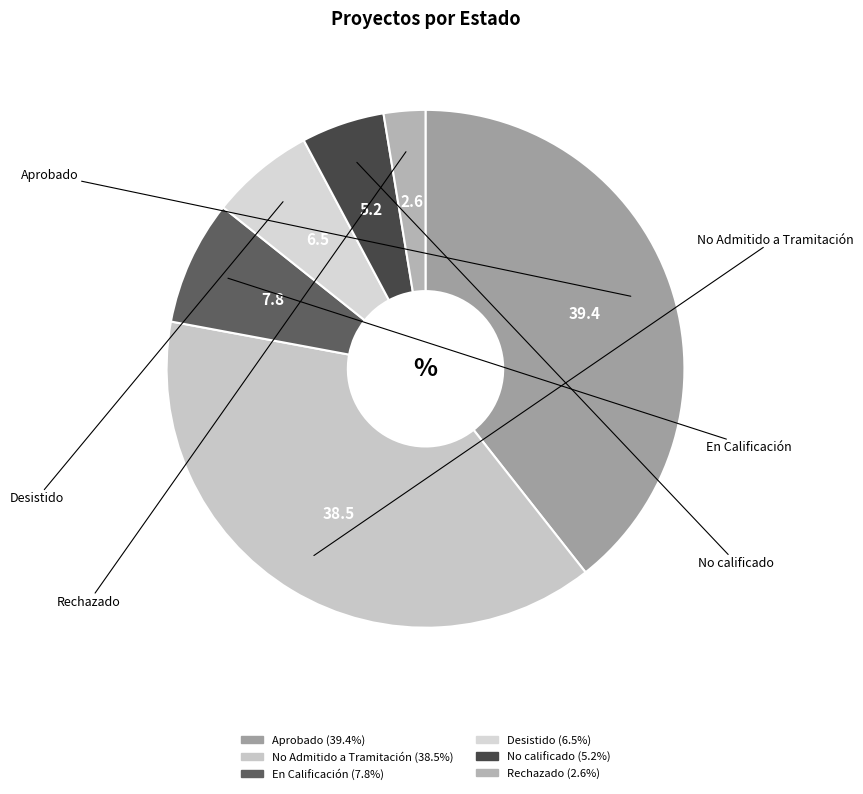

Rank the categories by value from highest to lowest.

Aprobado, No Admitido a Tramitación, En Calificación, Desistido, No calificado, Rechazado